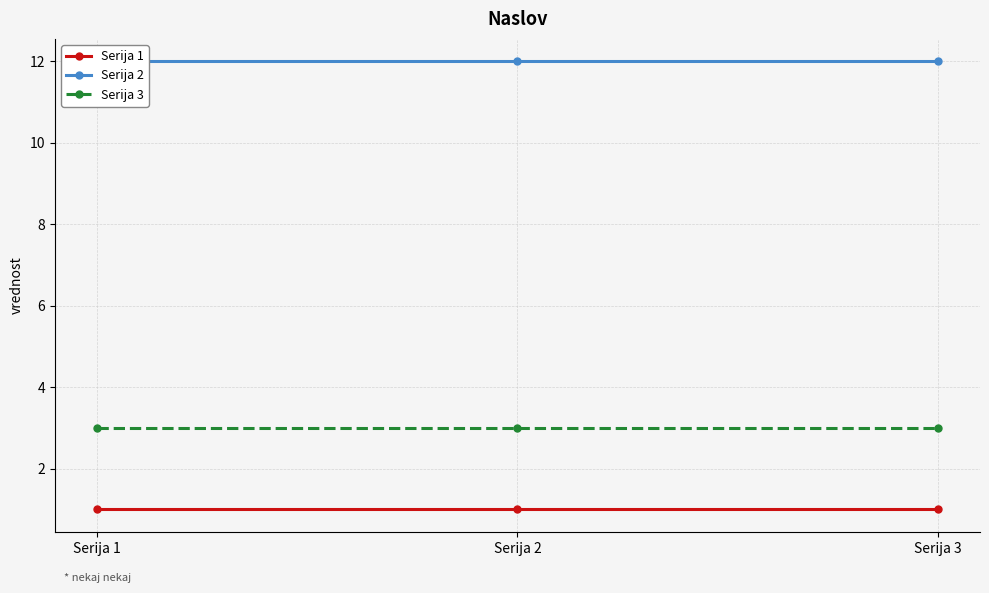

Is the value of Serija 3 at Serija 1 greater than the value of Serija 2 at Serija 2?

No